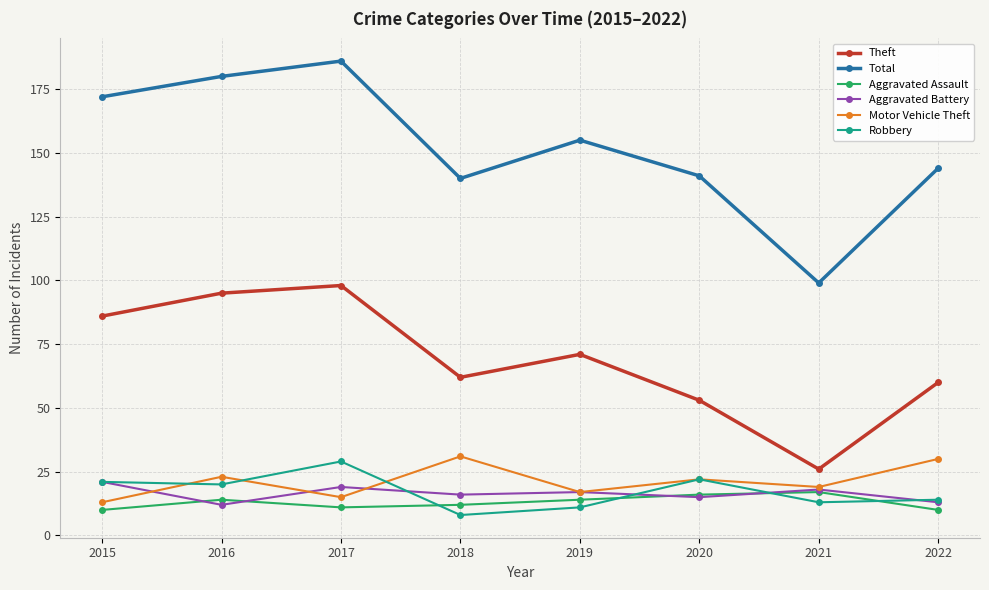

Reading left to right, transcribe all the data shown in this chart.

Theft: 2015=86	2016=95	2017=98	2018=62	2019=71	2020=53	2021=26	2022=60
Total: 2015=172	2016=180	2017=186	2018=140	2019=155	2020=141	2021=99	2022=144
Aggravated Assault: 2015=10	2016=14	2017=11	2018=12	2019=14	2020=16	2021=17	2022=10
Aggravated Battery: 2015=21	2016=12	2017=19	2018=16	2019=17	2020=15	2021=18	2022=13
Motor Vehicle Theft: 2015=13	2016=23	2017=15	2018=31	2019=17	2020=22	2021=19	2022=30
Robbery: 2015=21	2016=20	2017=29	2018=8	2019=11	2020=22	2021=13	2022=14